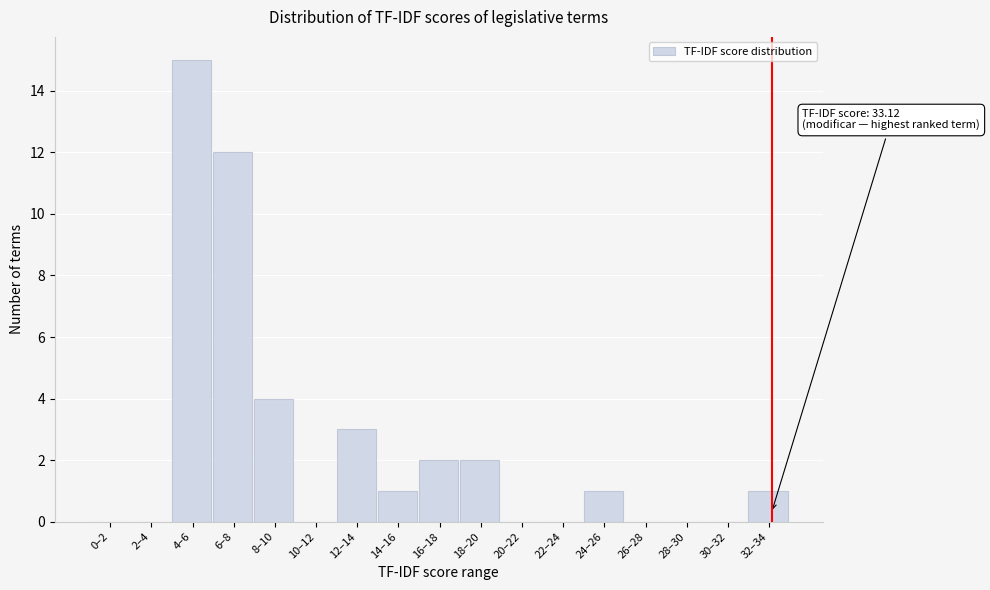

Reading left to right, list all the values displayed in this chart.

0–2=0	2–4=0	4–6=15	6–8=12	8–10=4	10–12=0	12–14=3	14–16=1	16–18=2	18–20=2	20–22=0	22–24=0	24–26=1	26–28=0	28–30=0	30–32=0	32–34=1